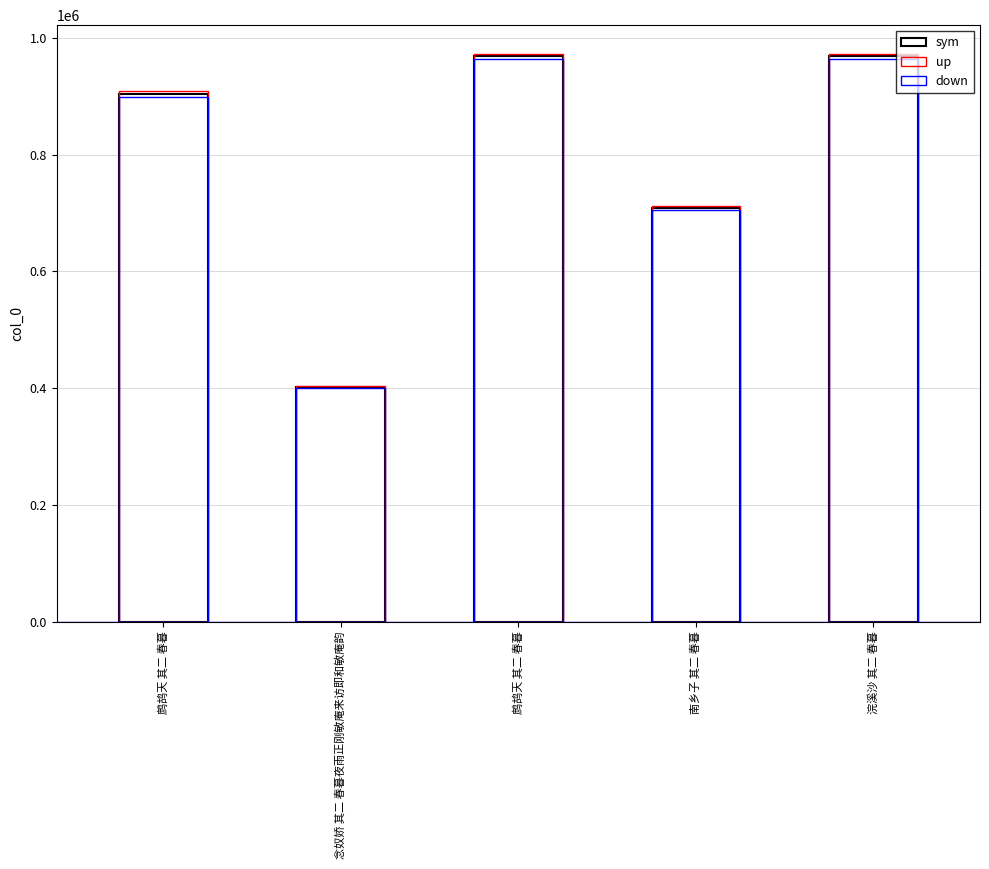

What is the spread (max minus min) of values at 浣溪沙 其二 春暮?

9678.7